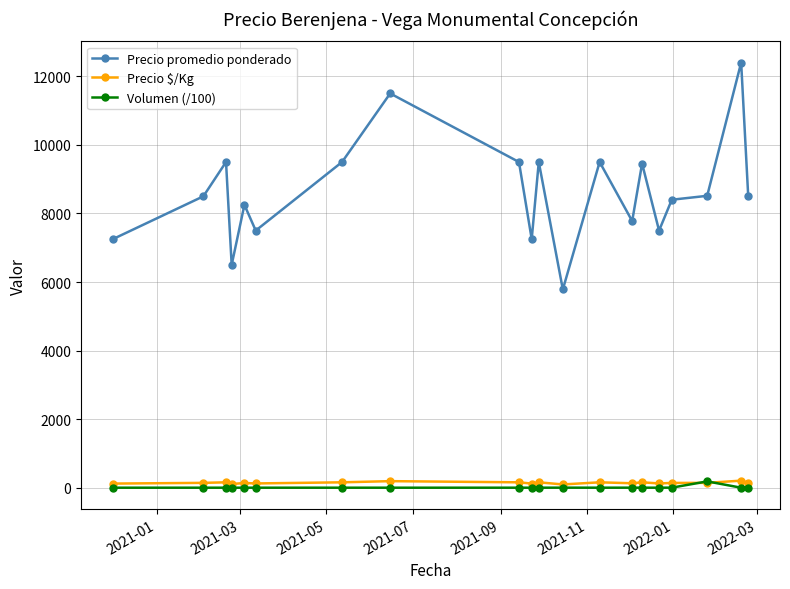

How many series are shown in this chart?

3